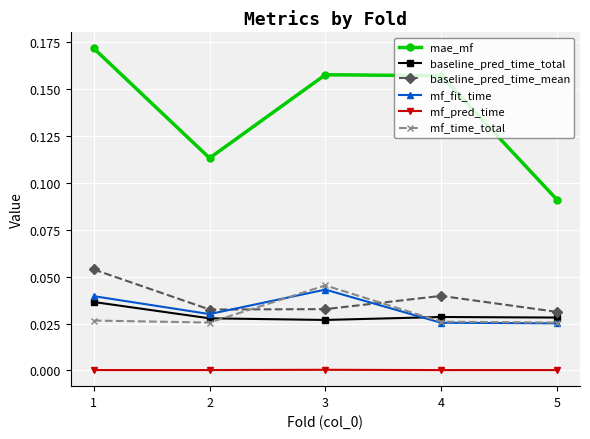

Is the value of baseline_pred_time_total at 1 greater than the value of mf_time_total at 5?

Yes